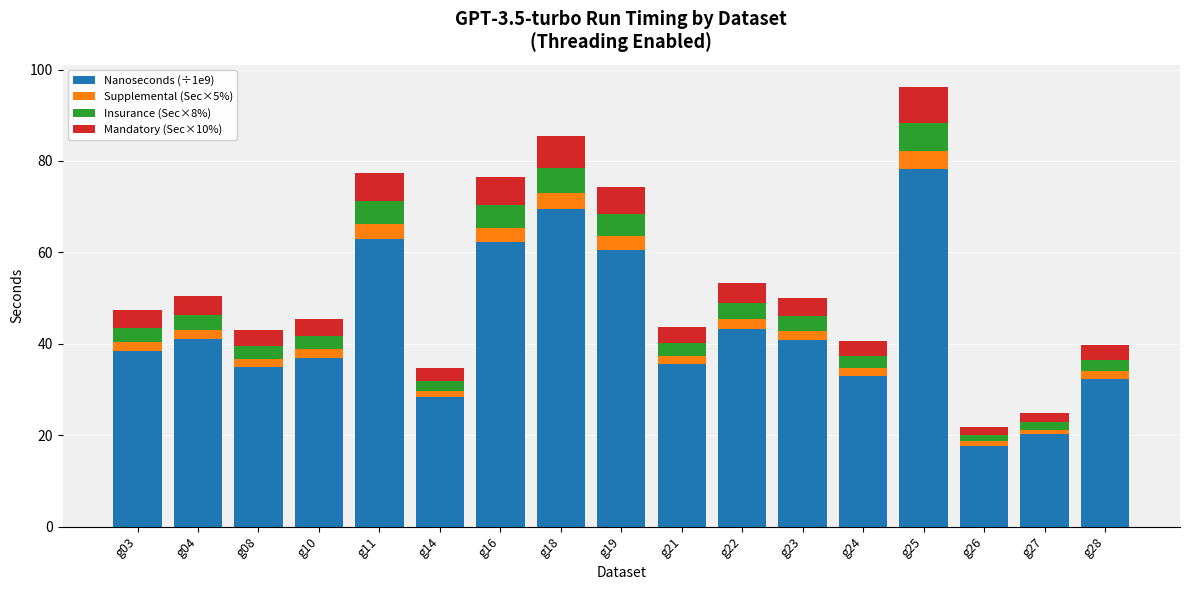

Is it true that Nanoseconds (÷1e9) equals 31.1 at g26?

False